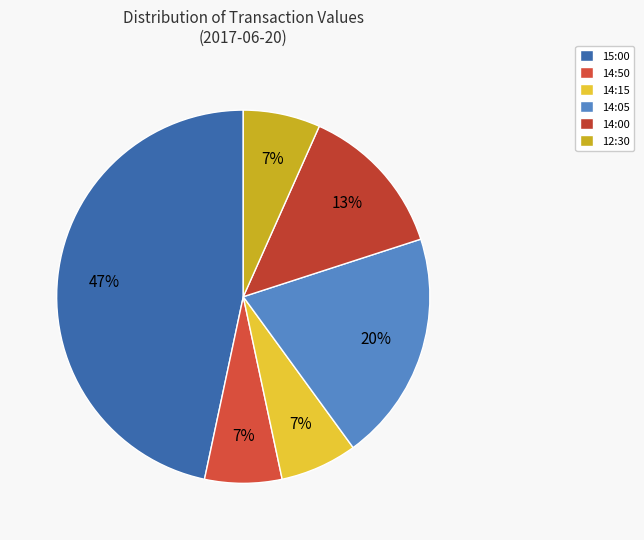

Is there a majority slice in this chart?

No